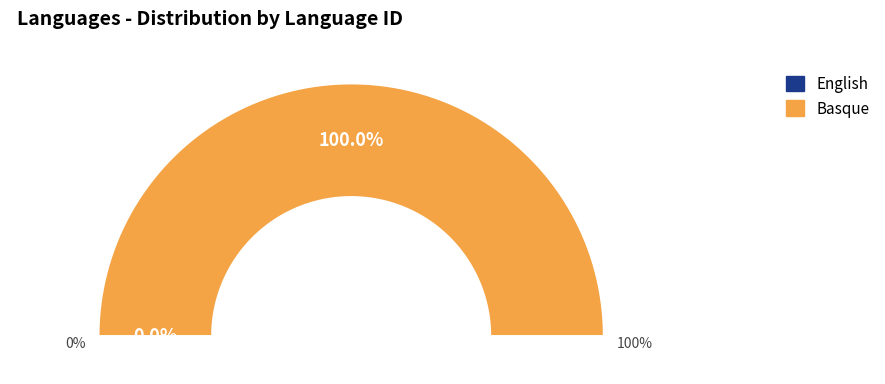

Is there a majority slice in this chart?

Yes